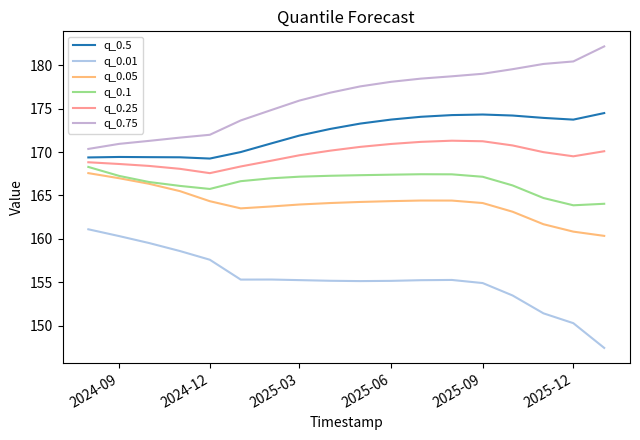

Rank the series by their maximum value, from highest to lowest.

q_0.75, q_0.5, q_0.25, q_0.1, q_0.05, q_0.01